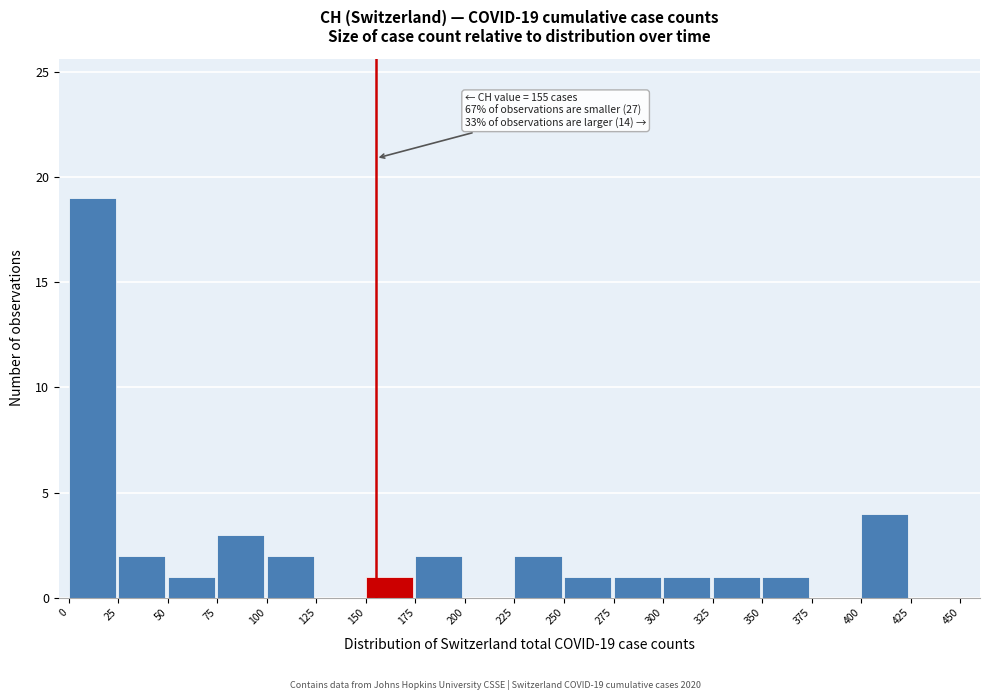

Over which range of the x-axis is the bar tallest?

0 to 25